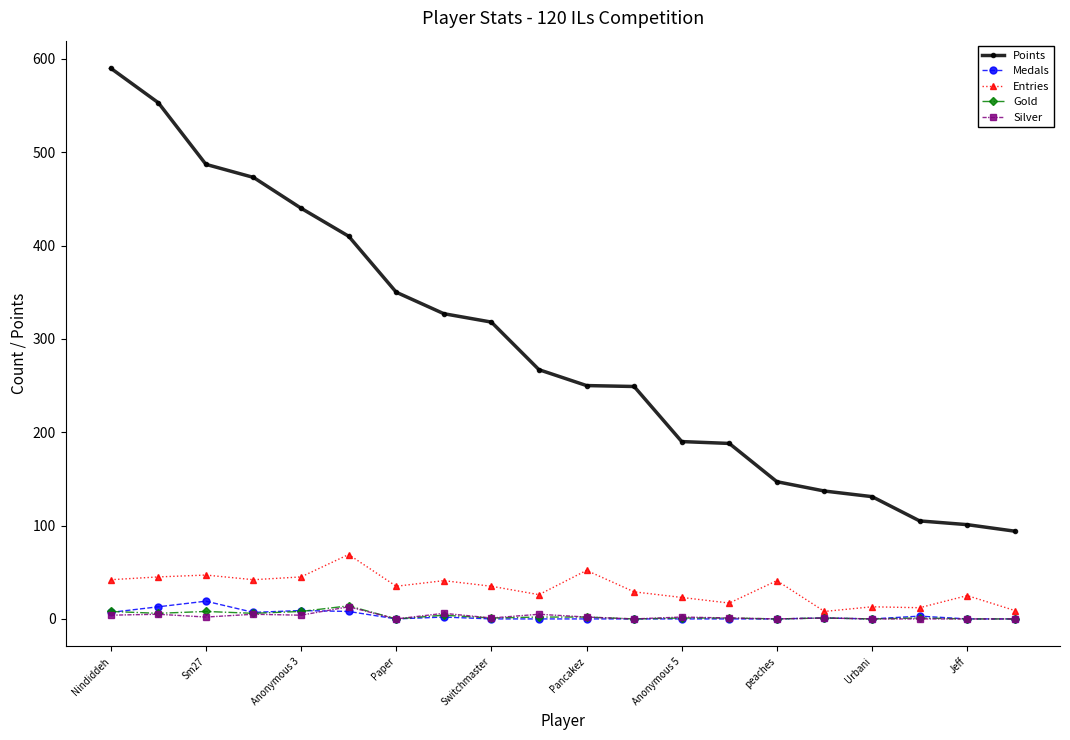

How many data points does each series have?

20